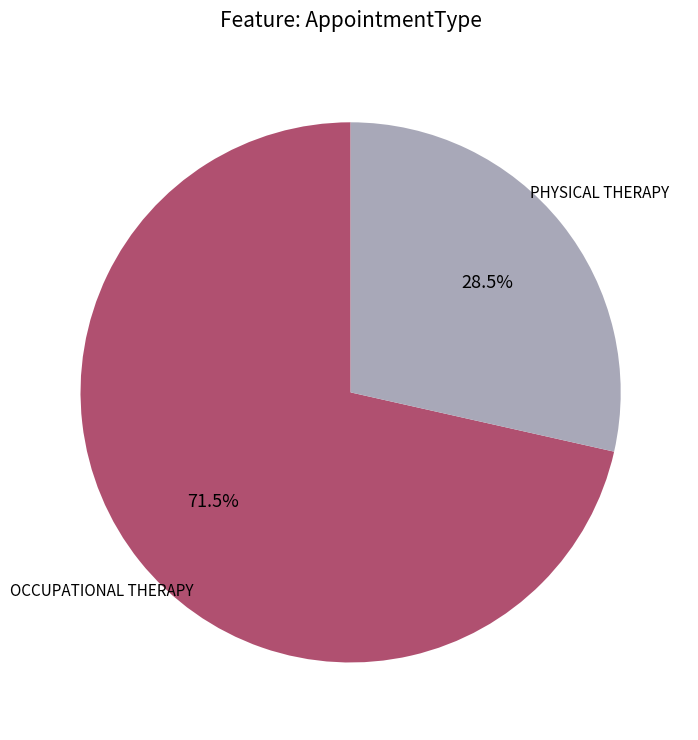

How many slices are in this pie chart?

2